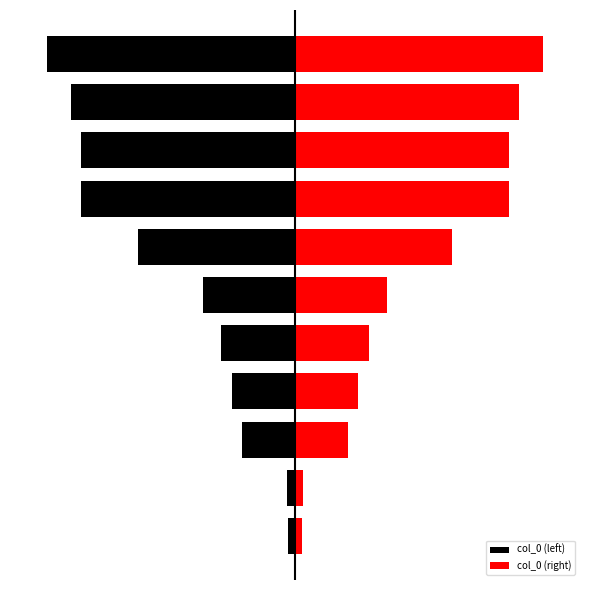

True or false: col_0 (right) has a value of 401223.6 at 5.

False